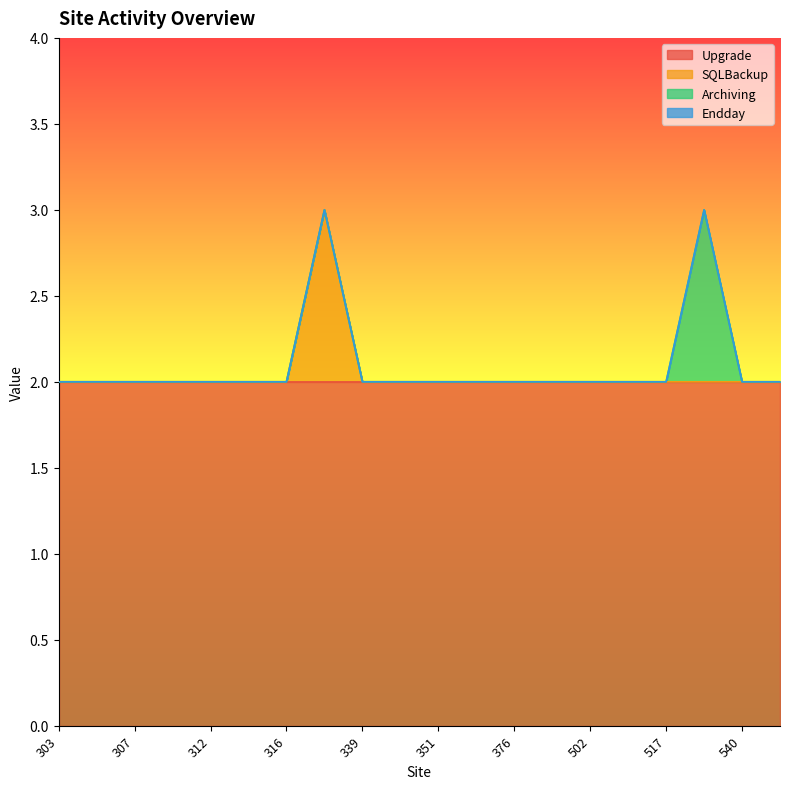

How many interior local peaks does the SQLBackup series have?

1